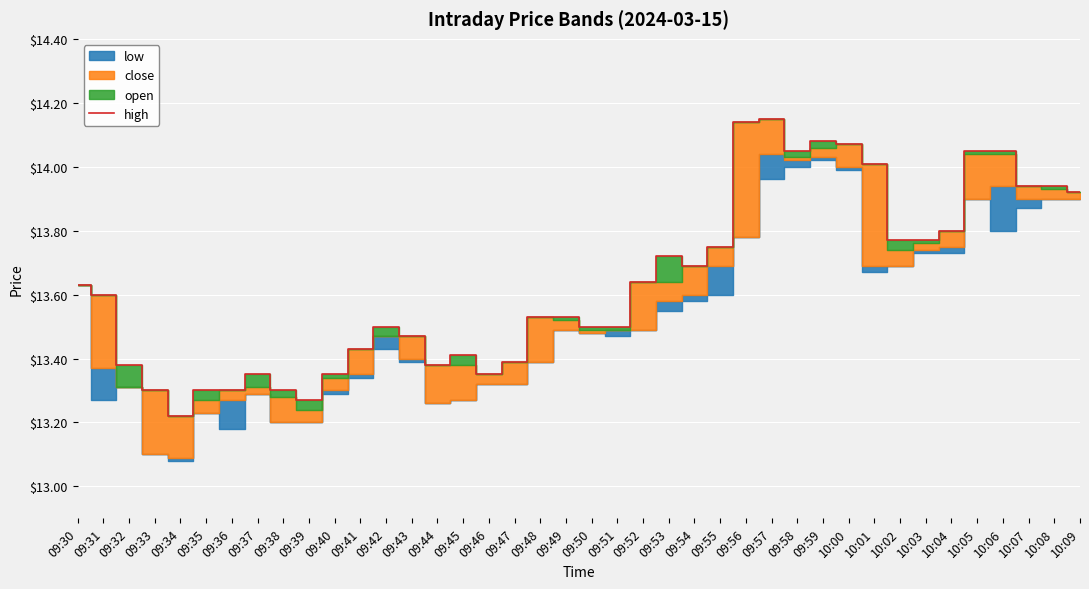

At which label is the value closest to 13?

09:34